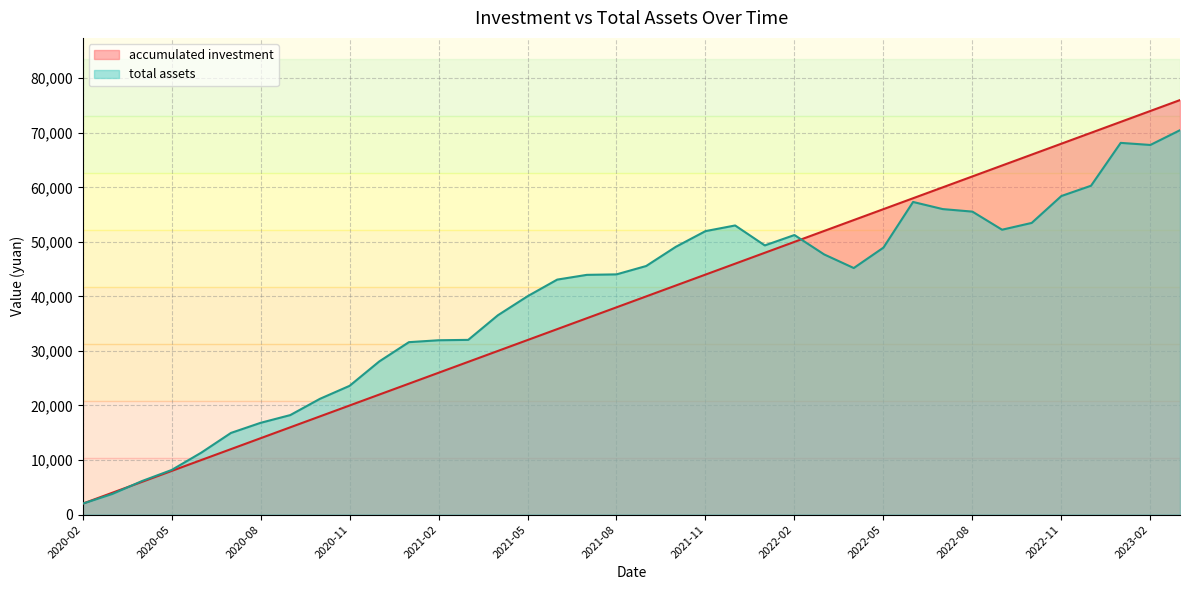

The accumulated investment series shows 35977.7 at 2022-11. True or false?

False